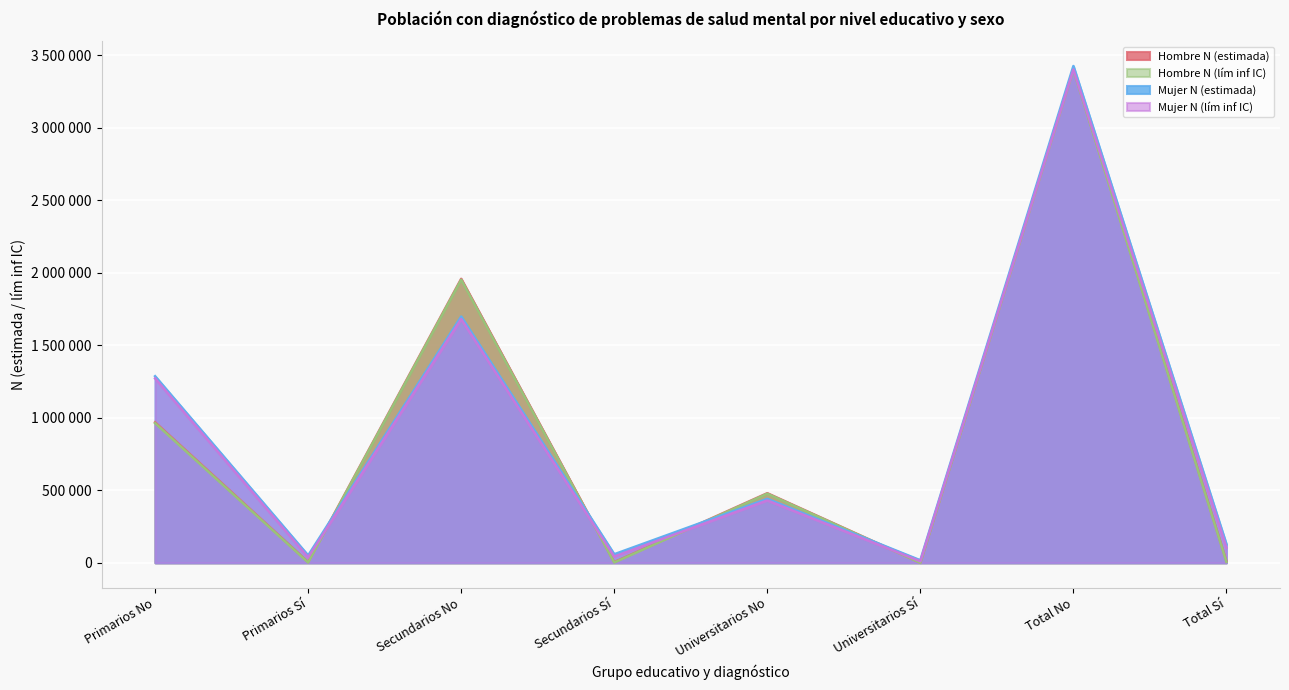

Which has a higher value, Primarios Sí or Universitarios Sí?

Primarios Sí